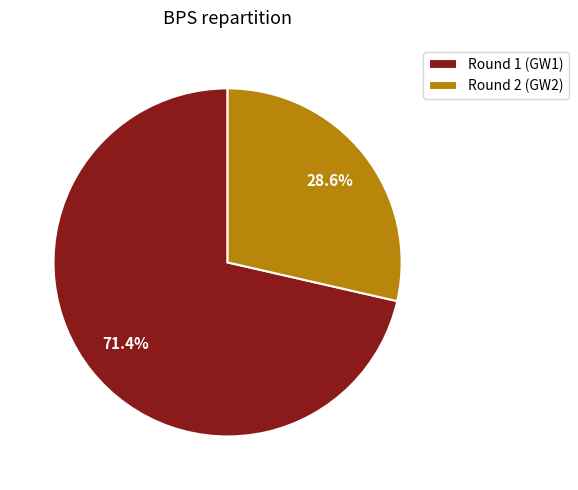

What percentage is NOT represented by Round 1 (GW1)?

28.6%